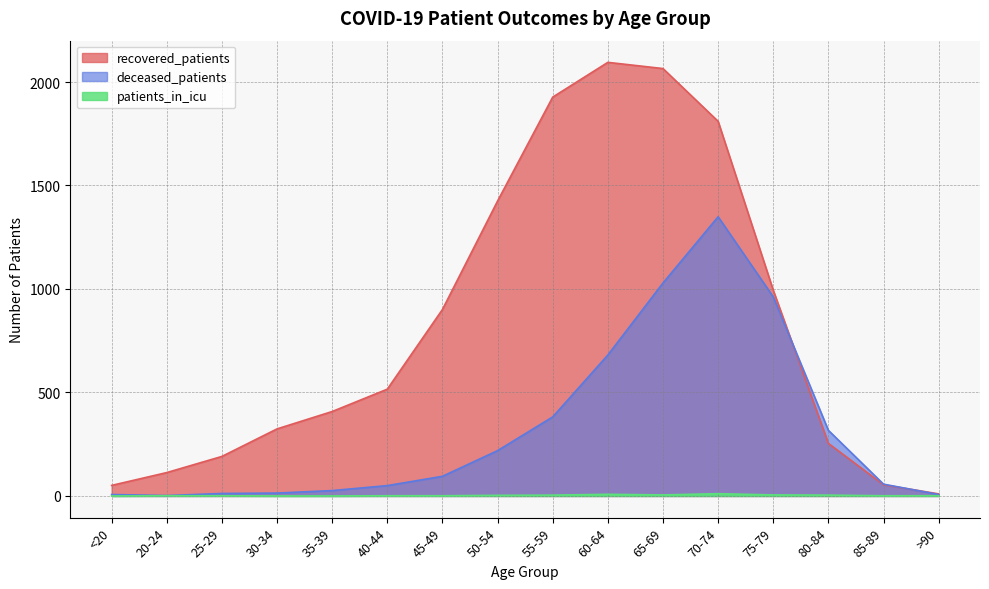

How many lines are shown in the chart?

3